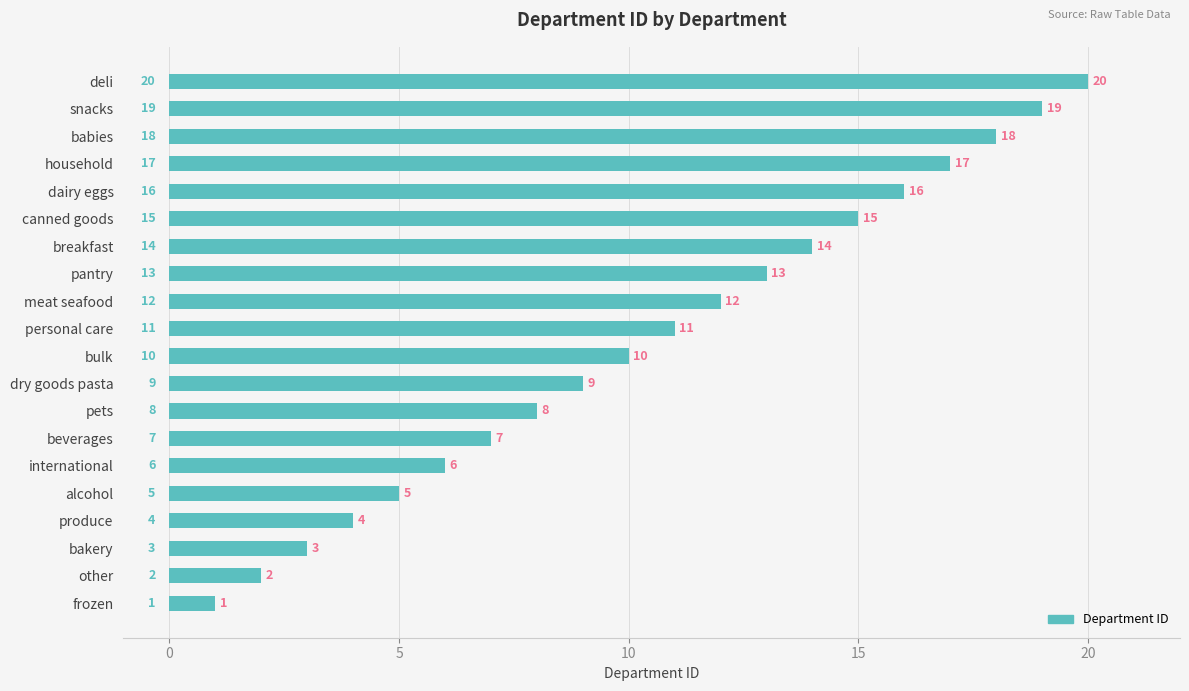

What is the difference between the second highest and minimum values?

18